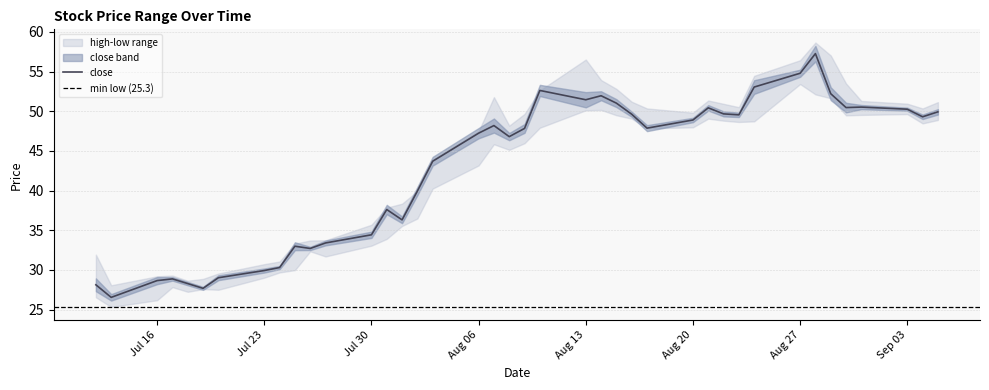

What is the sum of the high values at 2007-08-07 and 2007-08-09?

101.5